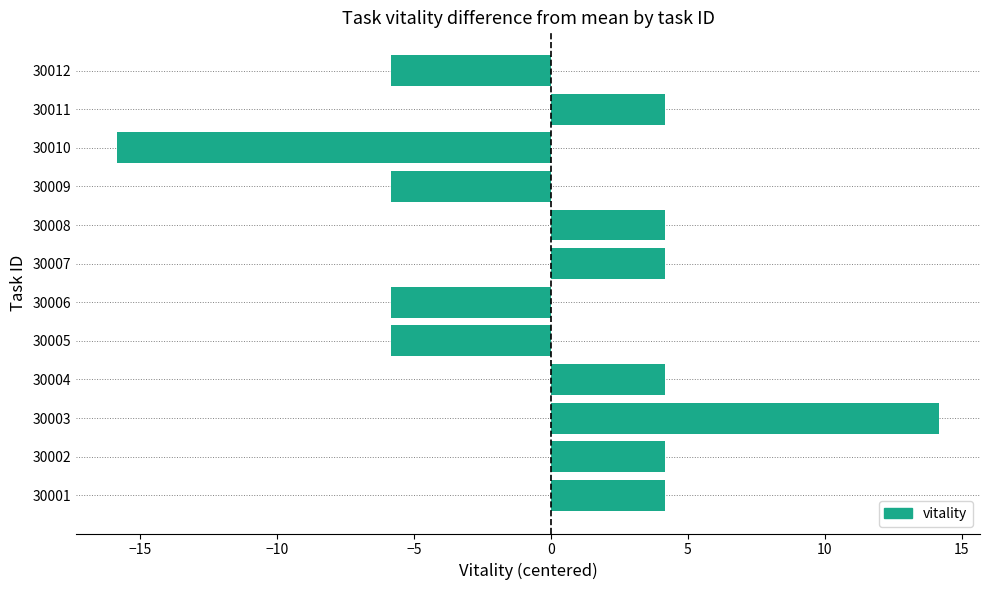

Count the number of data series in this chart.

1